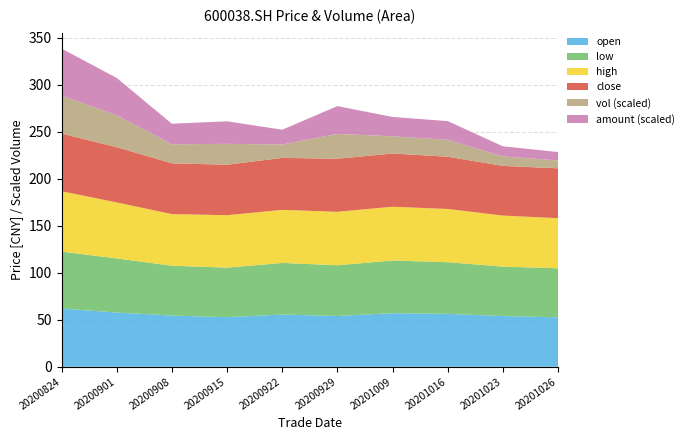

Reading left to right, extract all data points from this chart.

open: 20200824=62.0	20200901=57.7	20200908=54.5	20200915=52.8	20200922=55.6	20200929=54.0	20201009=57.0	20201016=56.3	20201023=54.0	20201026=52.6
low: 20200824=60.5	20200901=57.5	20200908=53.0	20200915=52.7	20200922=54.9	20200929=54.0	20201009=56.0	20201016=55.0	20201023=52.5	20201026=52.1
high: 20200824=64.2	20200901=59.6	20200908=54.9	20200915=55.8	20200922=56.4	20200929=56.8	20201009=57.2	20201016=56.6	20201023=54.3	20201026=53.3
close: 20200824=61.4	20200901=58.7	20200908=54.0	20200915=53.6	20200922=55.3	20200929=56.5	20201009=56.6	20201016=55.5	20201023=52.9	20201026=53.0
vol: 20200824=121143.5	20200901=101697.2	20200908=60773.2	20200915=66631.0	20200922=42619.7	20200929=79085.4	20201009=54781.9	20201016=53862.4	20201023=30182.4	20201026=25326.5
amount: 20200824=748889.5	20200901=596404.2	20200908=327956.0	20200915=360054.9	20200922=236600.6	20200929=443747.8	20201009=308802.3	20201016=299240.8	20201023=161425.4	20201026=133633.6